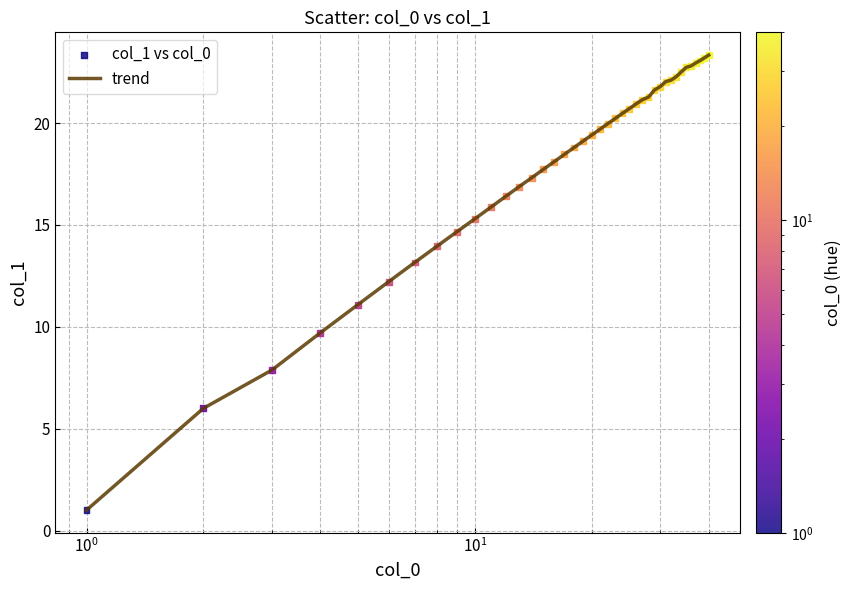

What is the greatest value displayed?

23.3